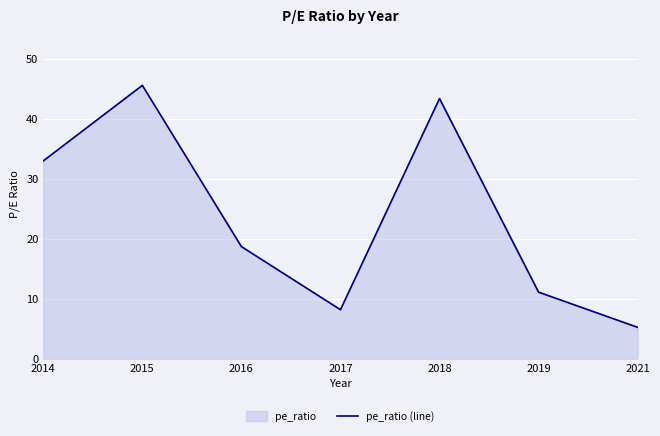

What is the value of the 3rd point from the left?

18.7